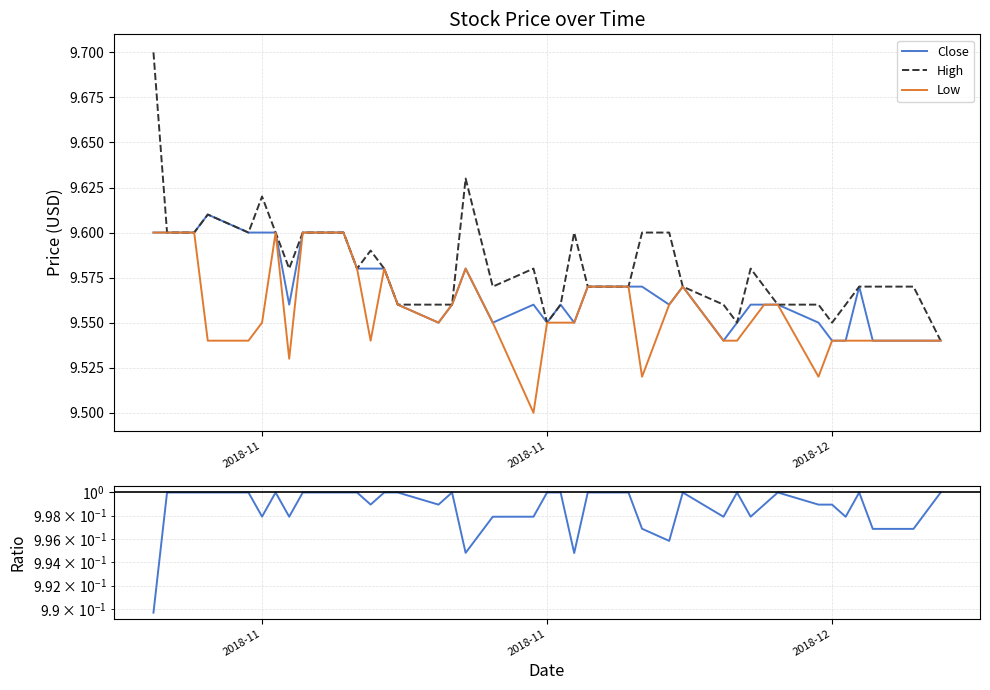

Which series has the largest range (max minus min)?

High